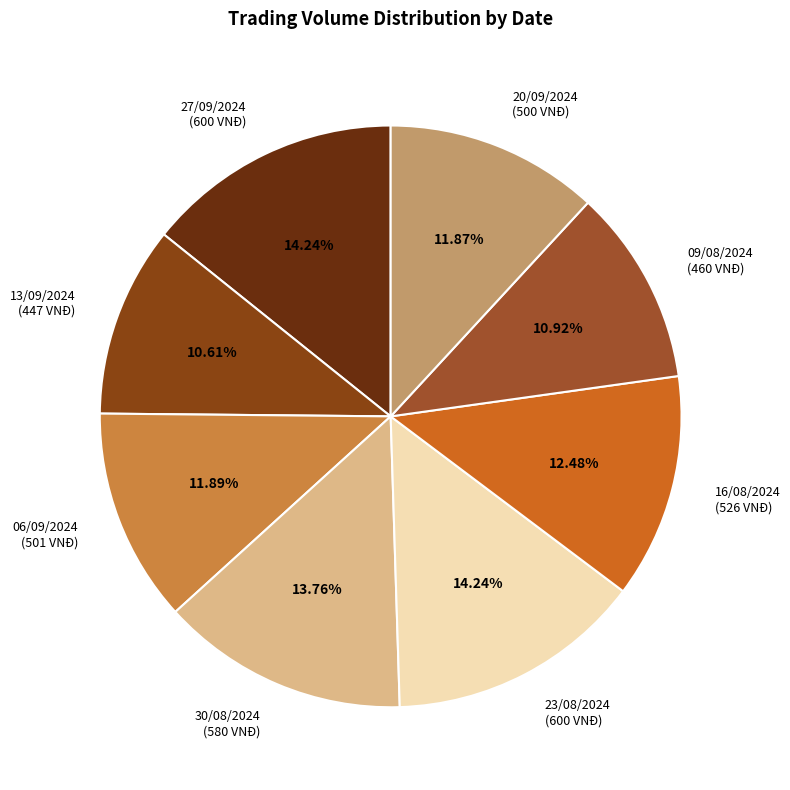

To the nearest percent, what percentage of the pie is 30/08/2024?

14%